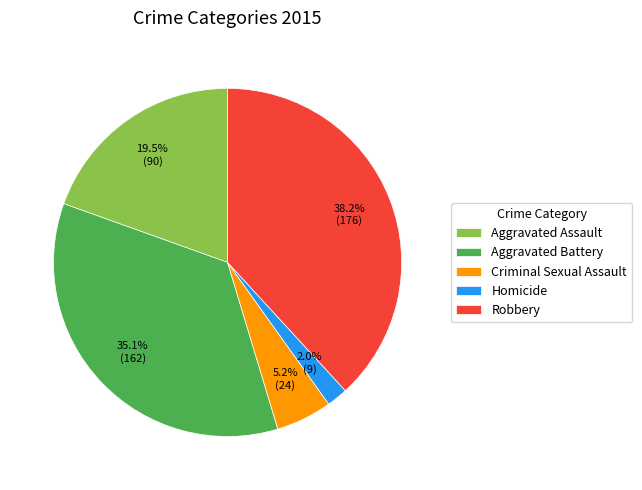

What percentage is the Homicide slice, to the nearest percent?

2%